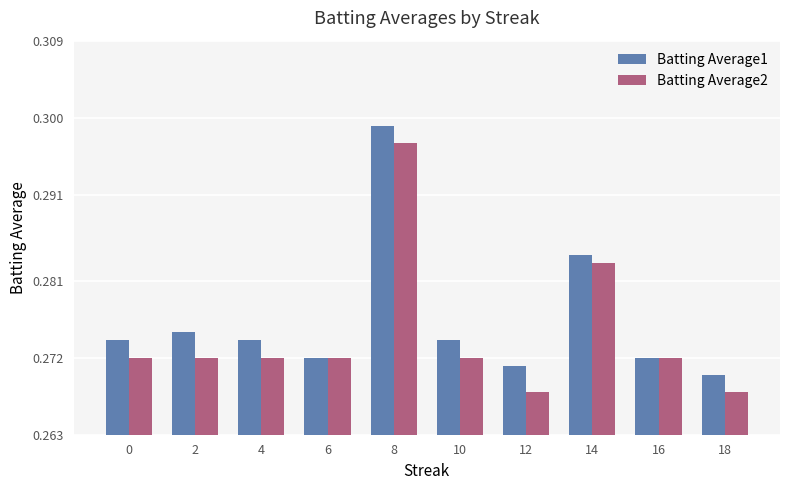

At how many categories does at least one series exceed 0?

10